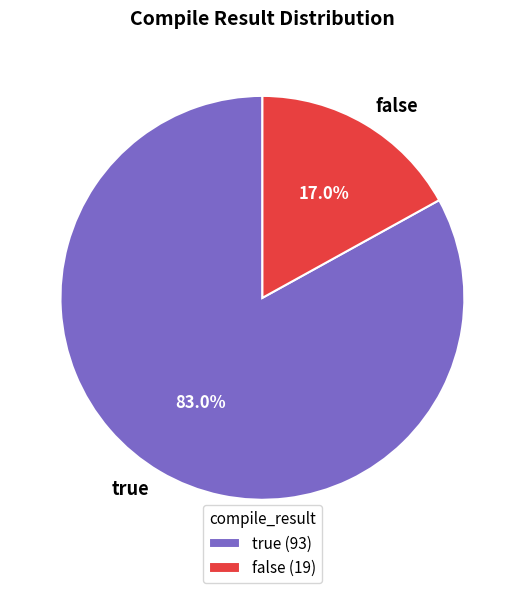

To the nearest percent, what is the average slice percentage?

50%